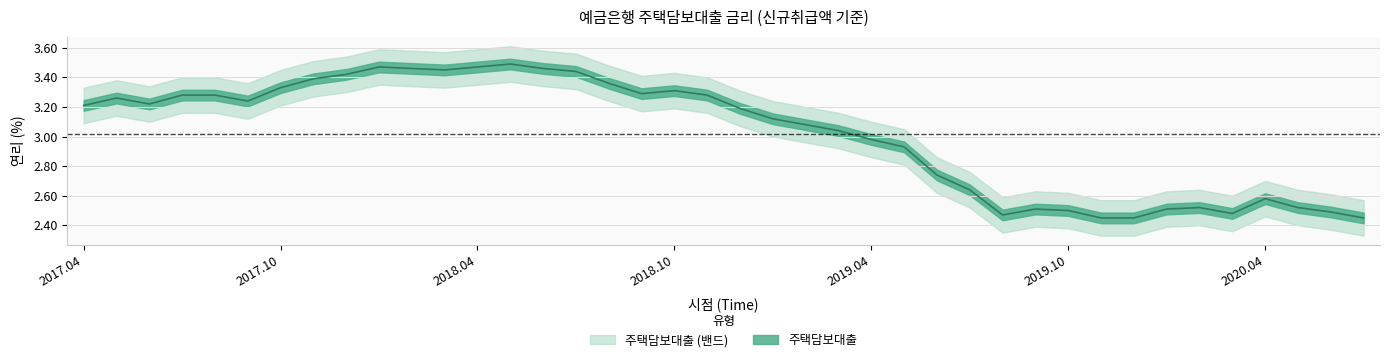

What is the smallest value displayed?

2.5